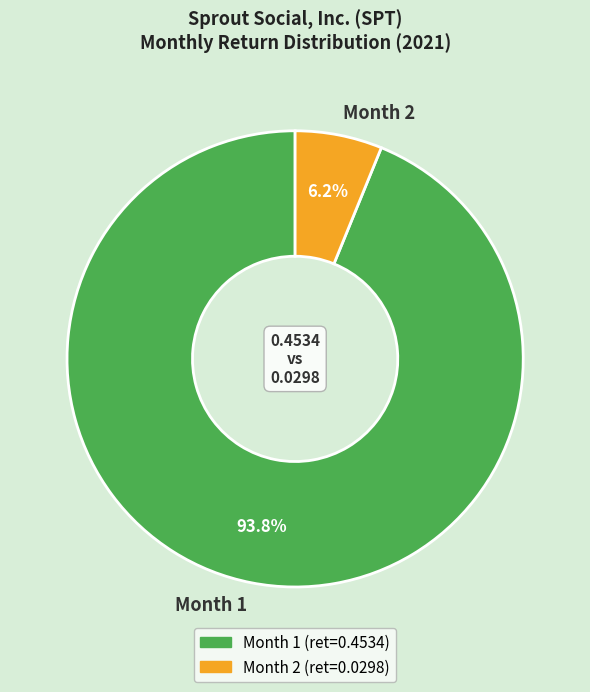

Is the sum of Month 2 and Month 1 greater than half?

Yes